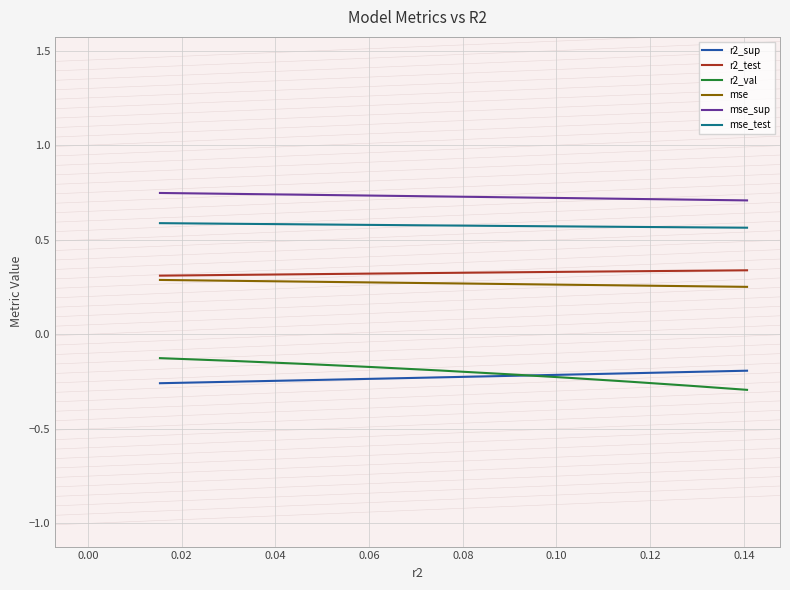

How many data points does each series have?

10